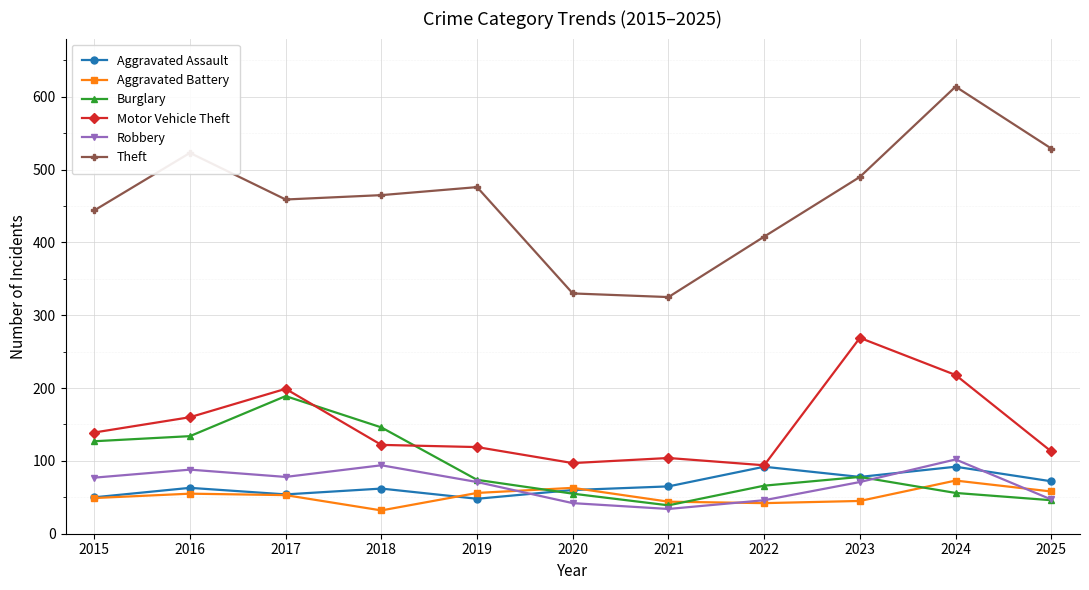

True or false: Burglary and Theft cross at least once.

False